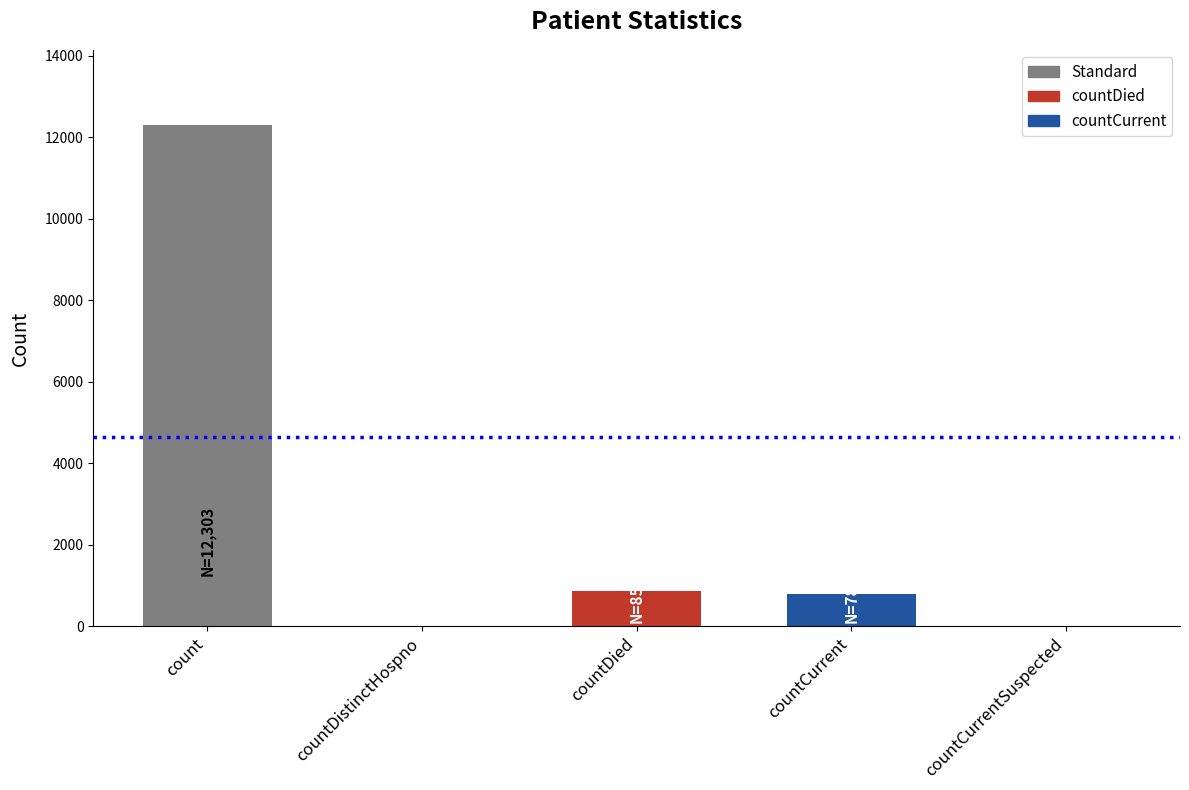

What is the sum of all values?

13951